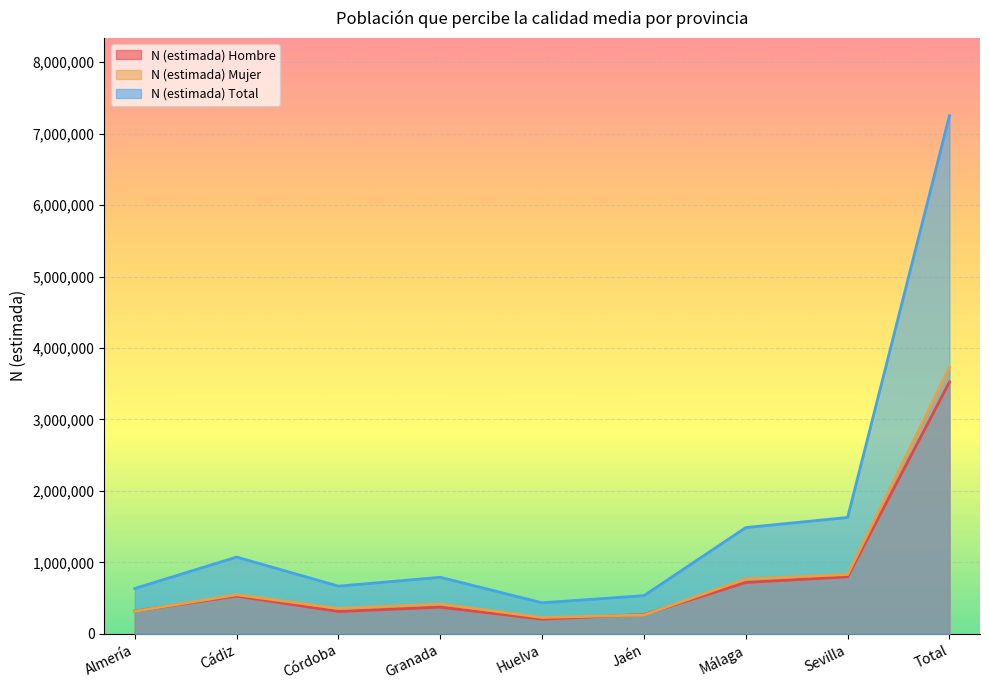

What is the lowest value of the N (estimada) Total series?

434127